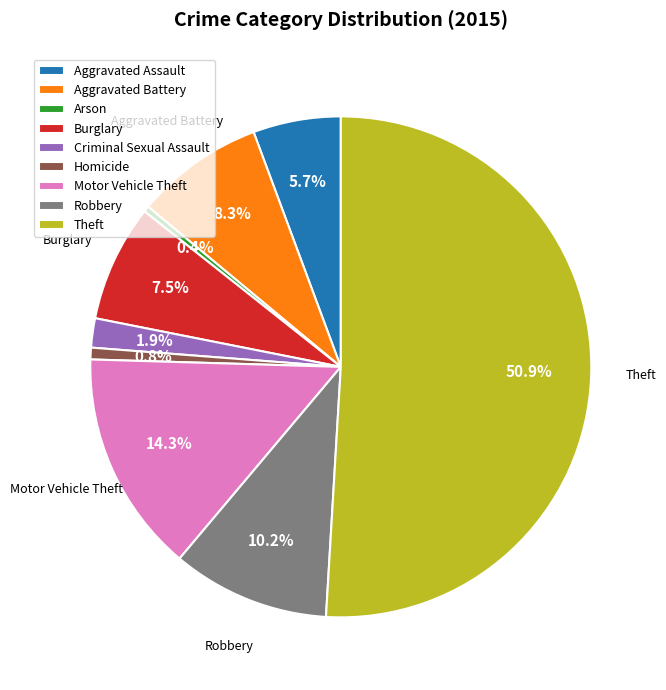

What is the ratio of the value at Robbery to the value at Aggravated Battery?

1.2